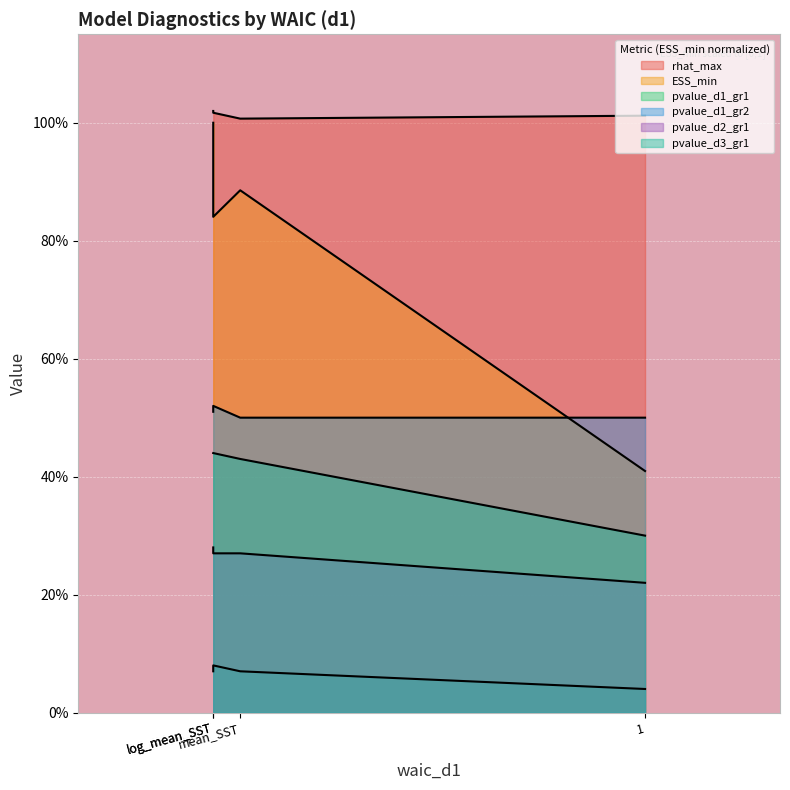

True or false: rhat_max has more than 2 interior local peaks.

False